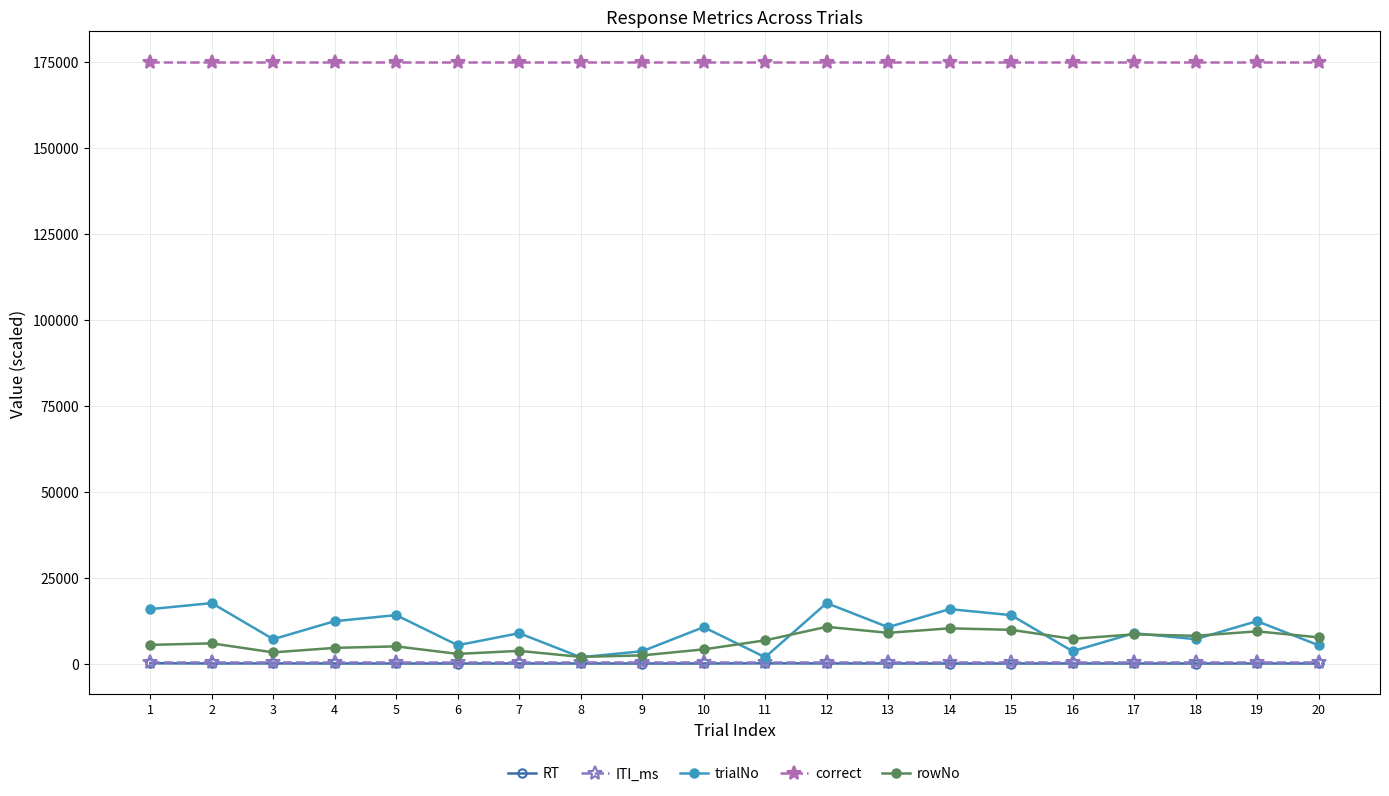

How many lines are shown in the chart?

5